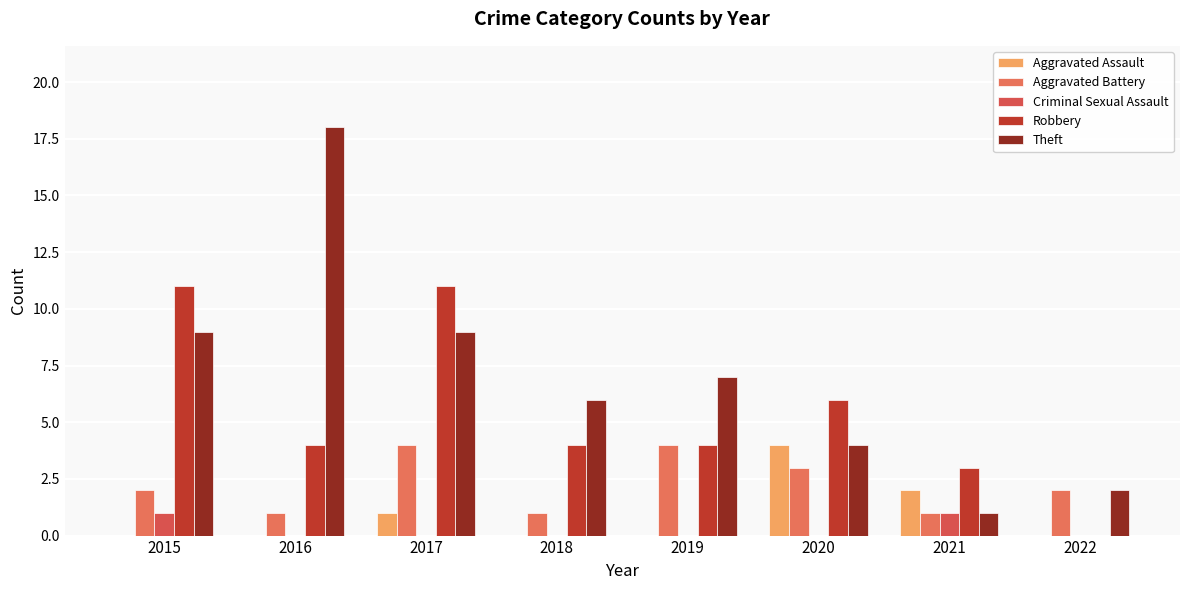

Which series has the widest spread of values?

Theft